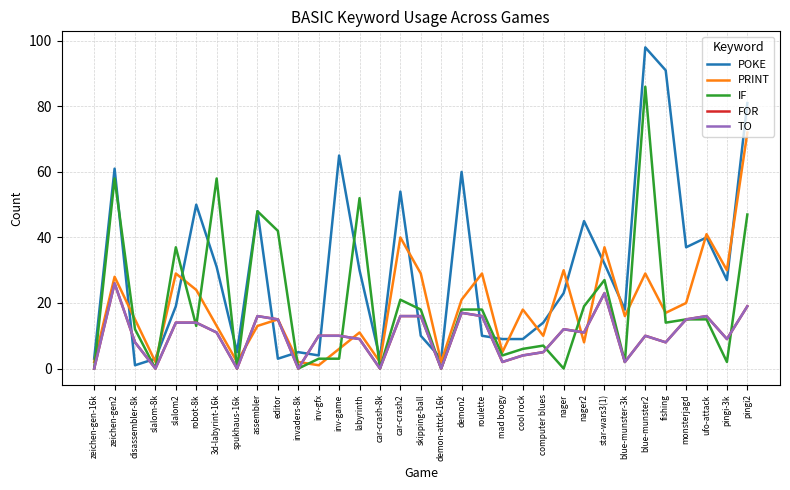

True or false: TO has more than 0 interior local peaks.

True